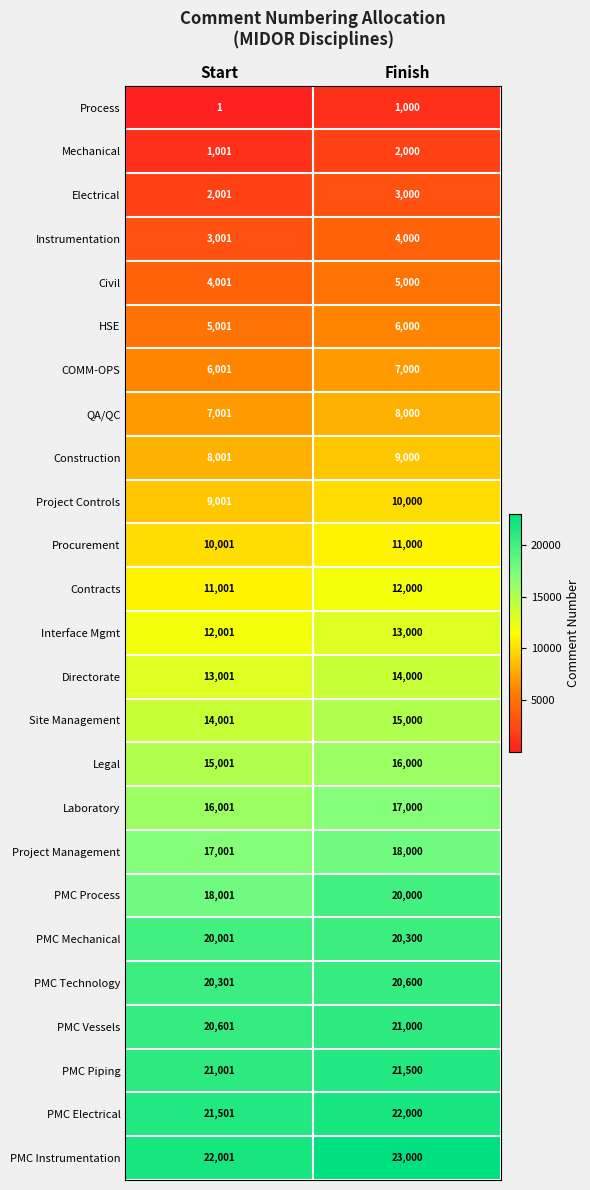

Which category has the highest value in the Interface Mgmt series?

Finish